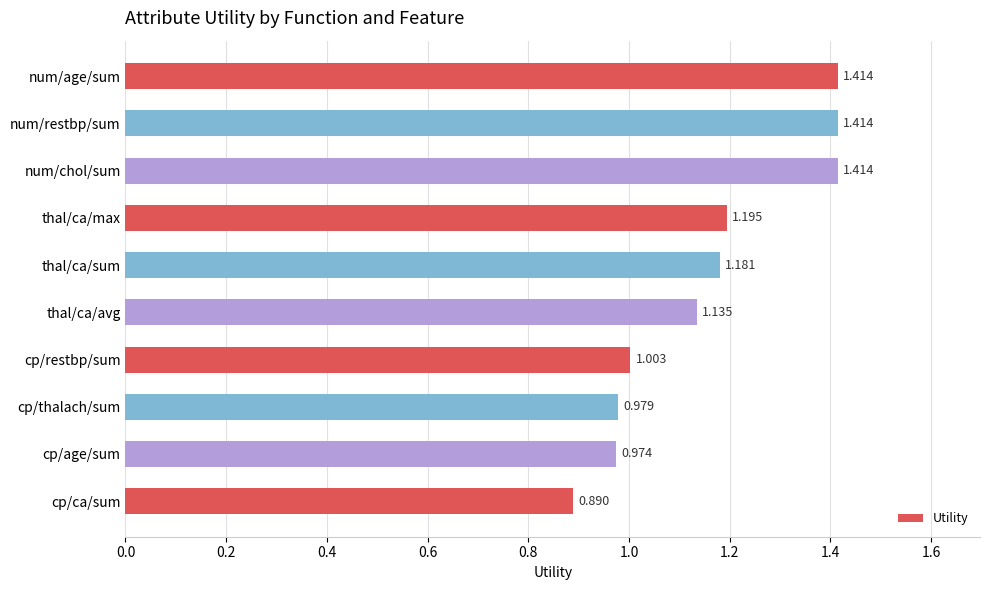

Where is the data nearest to the value 1?

cp/restbp/sum